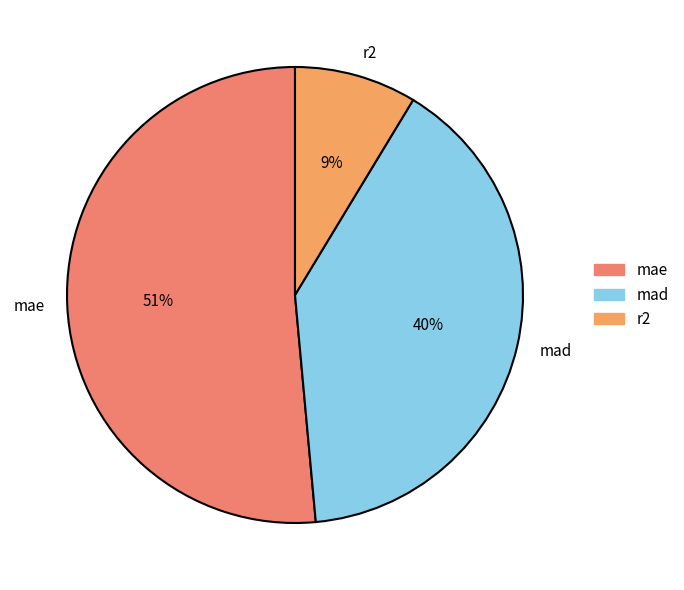

Approximately how many times larger is the value at r2 compared to mae?

0.2